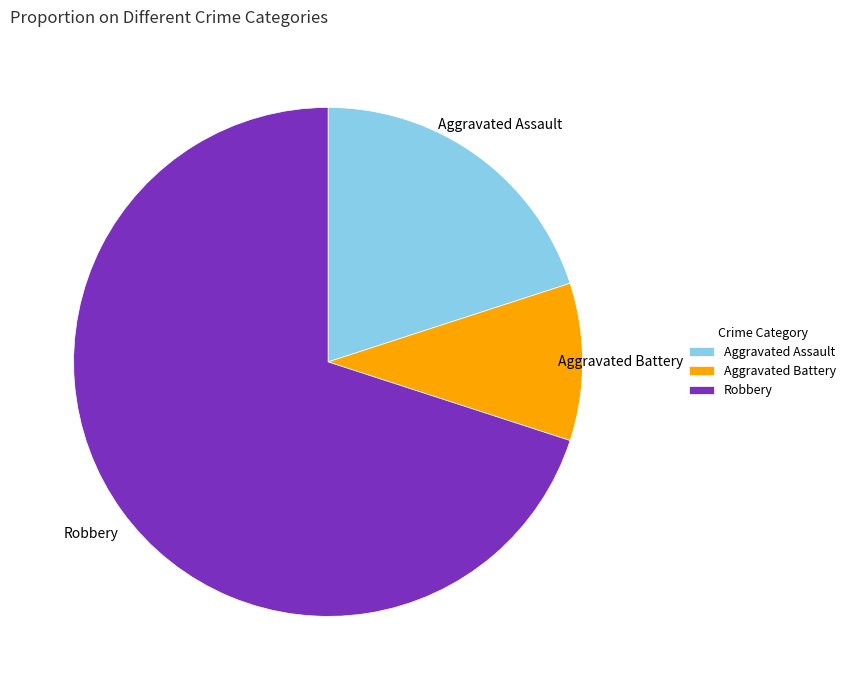

Between Robbery and Aggravated Battery, which is larger?

Robbery